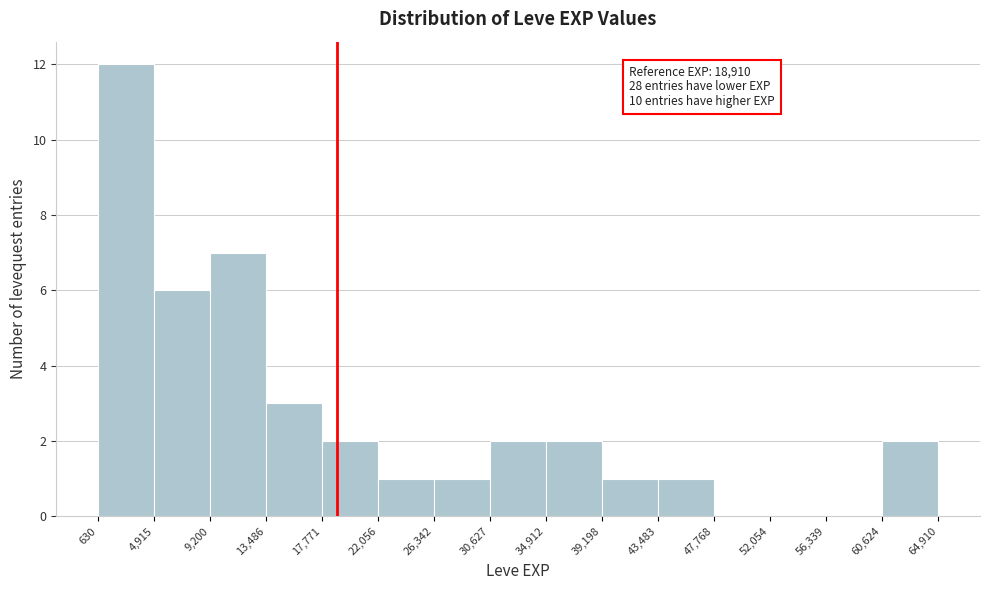

Which range on the x-axis has the tallest bar?

630 to 4,915